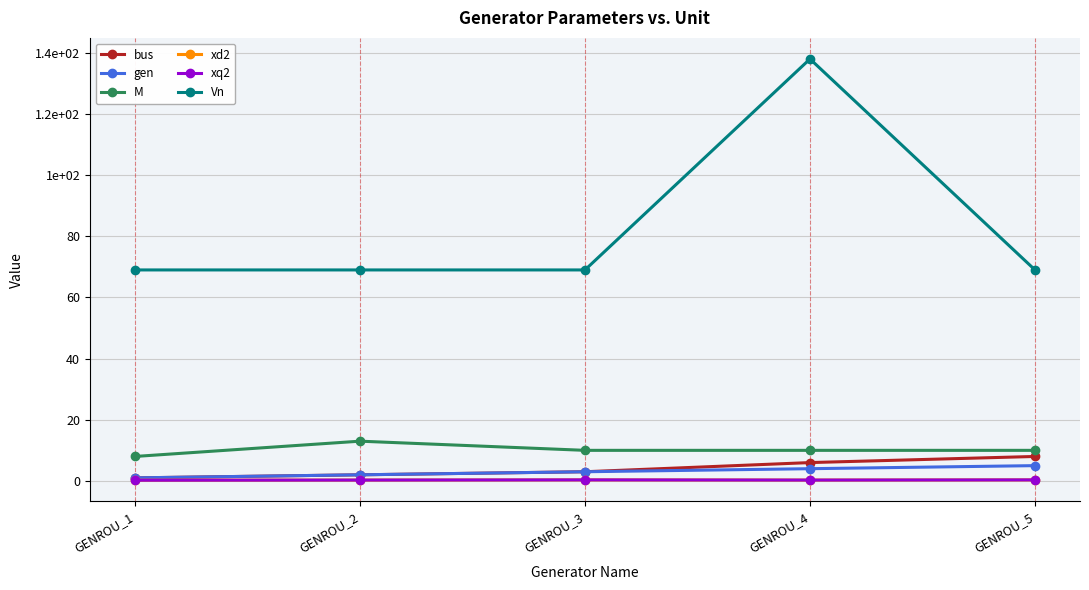

What is the sum of all gen values?

15.0